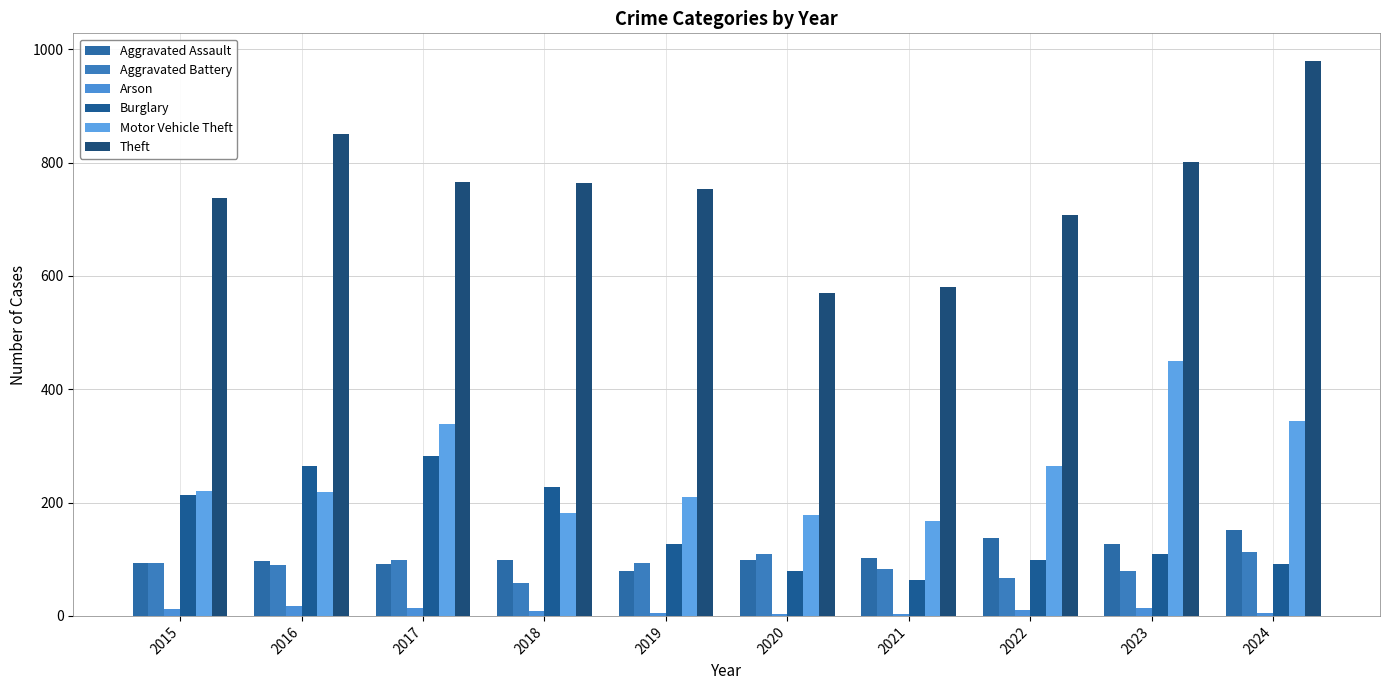

Which category has the lowest value across all series?

2020